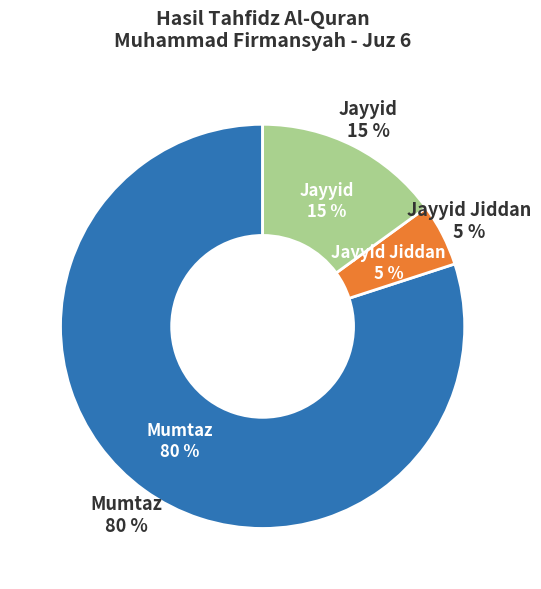

Which slice is the largest?

Mumtaz